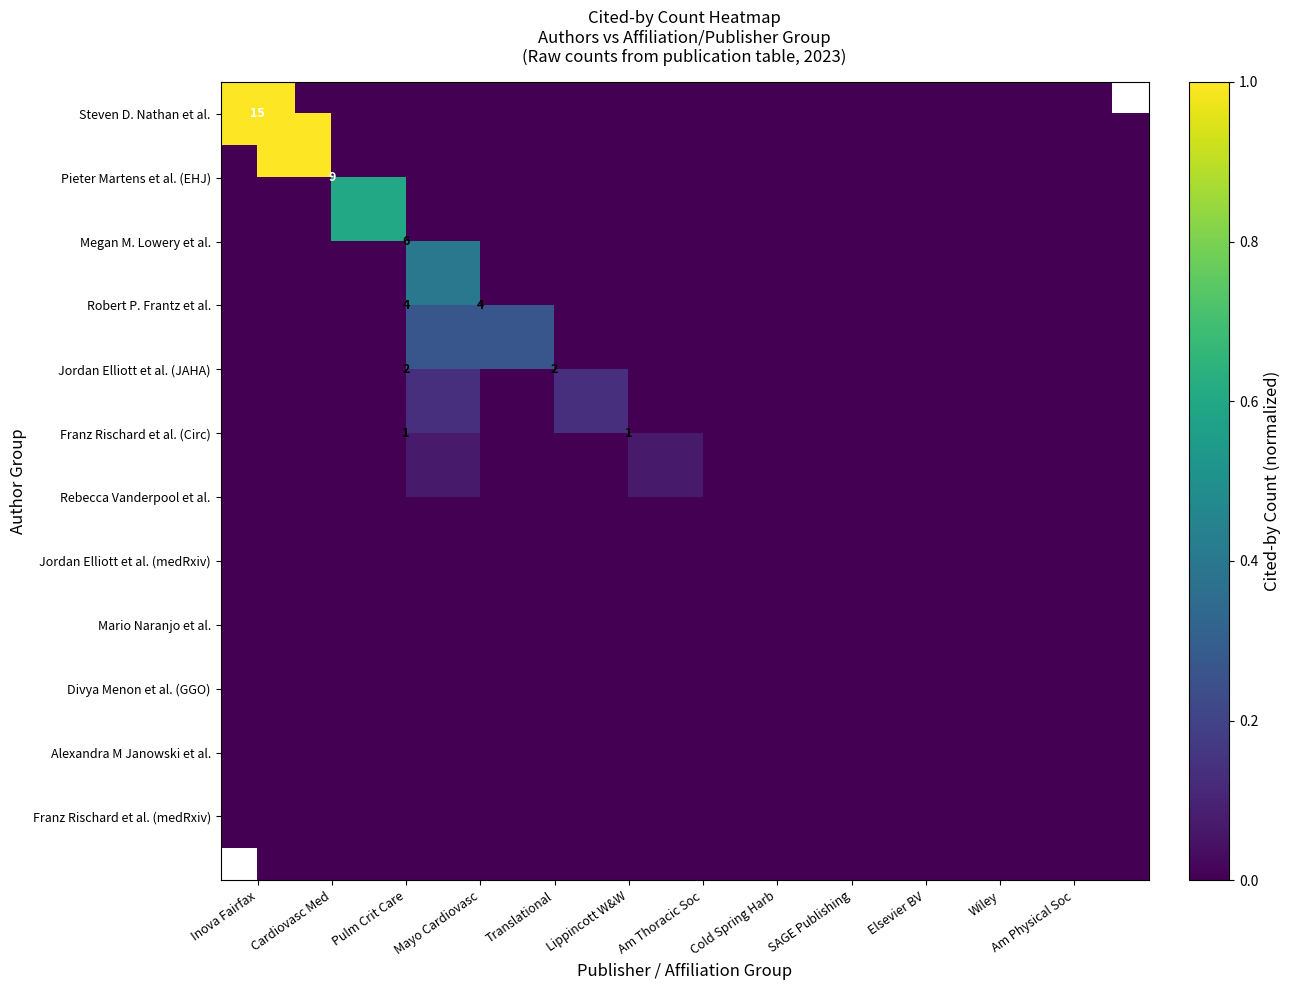

Between SAGE Publishing and Am Physical Soc, which is larger?

SAGE Publishing